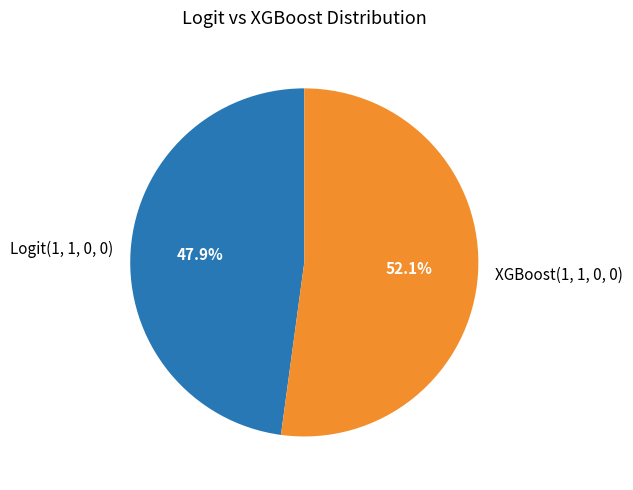

To the nearest percent, what is the difference between the Logit(1, 1, 0, 0) and XGBoost(1, 1, 0, 0) slice percentages?

4%